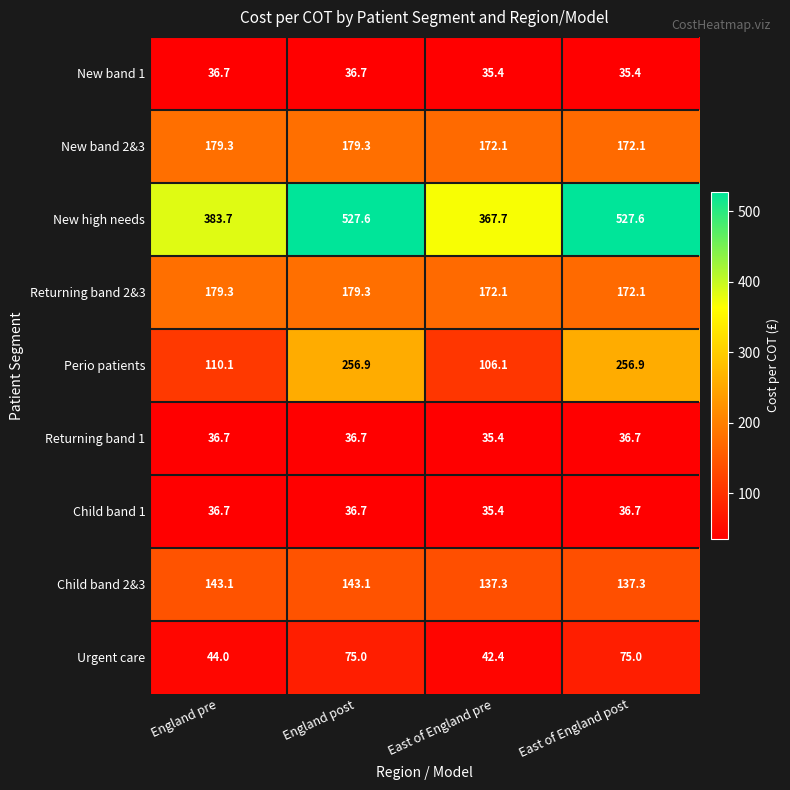

What is the total value across all series at East of England post?

1449.8